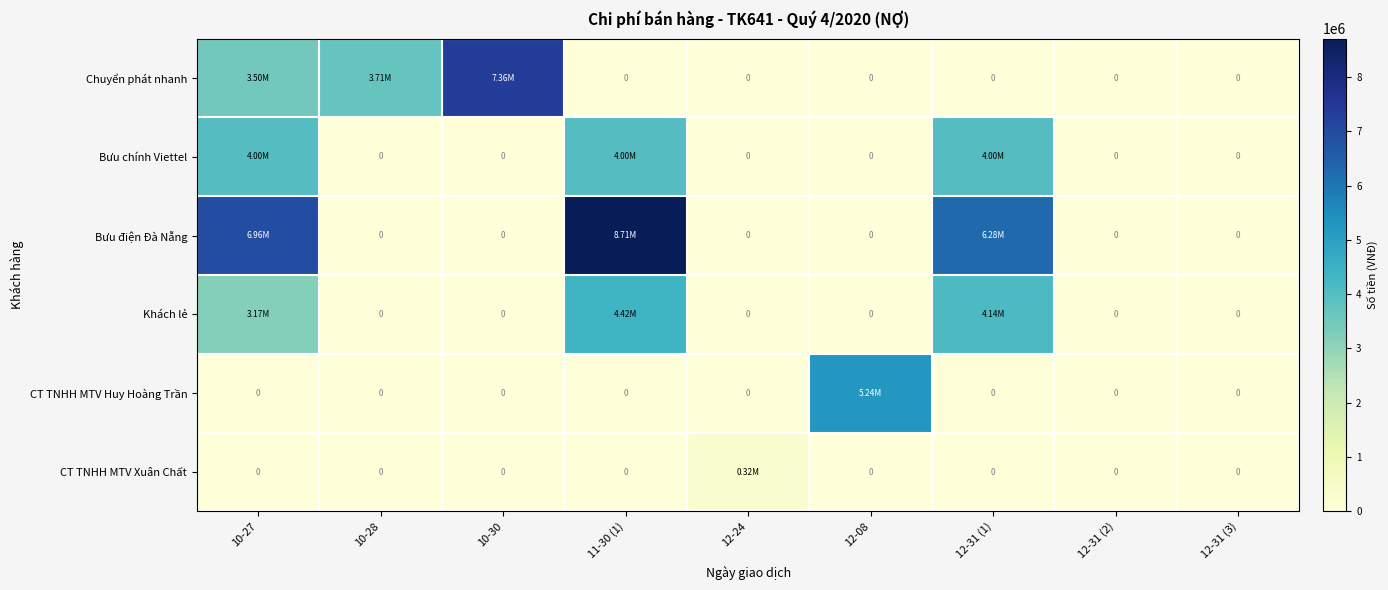

Rank the series at 11-30 (1) from lowest to highest value.

Chuyển phát nhanh, CT TNHH MTV Huy Hoàng Trần, CT TNHH MTV Xuân Chất, Bưu chính Viettel, Khách lẻ, Bưu điện Đà Nẵng